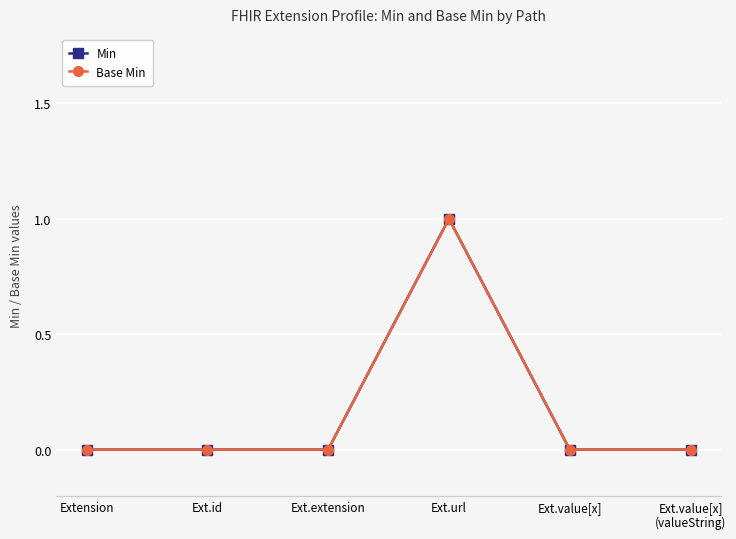

How many lines are shown in the chart?

2